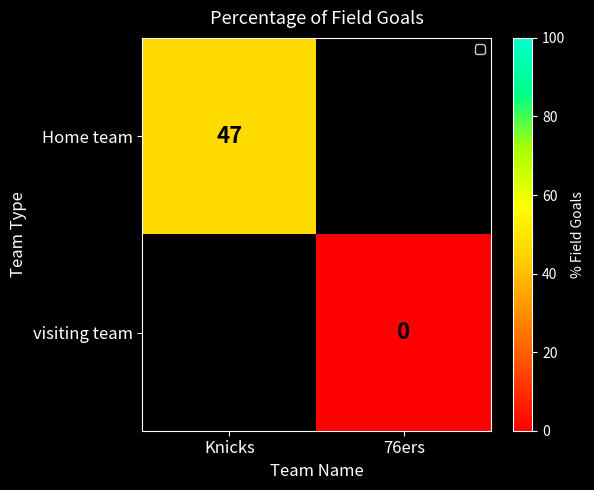

Is the value of visiting team at 76ers greater than the value of Home team at Knicks?

No